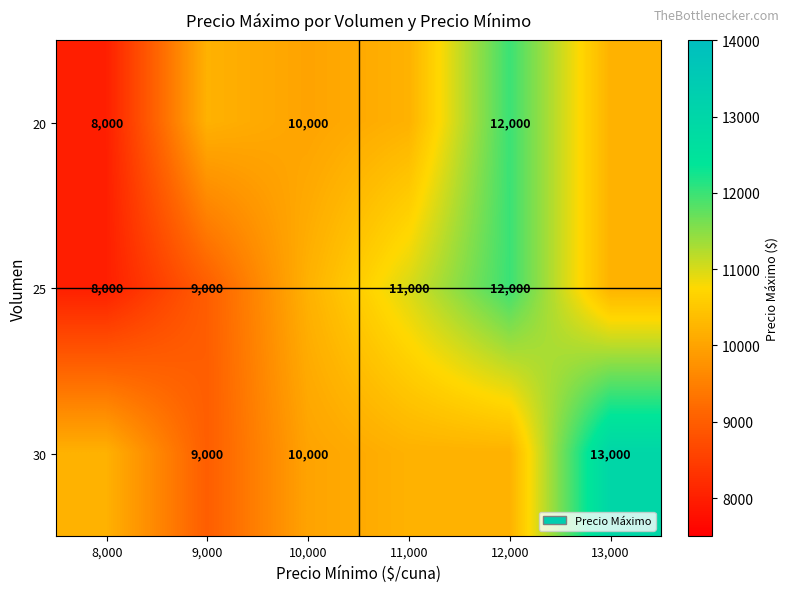

Is it true that 20 equals 15906 at 10,000?

False